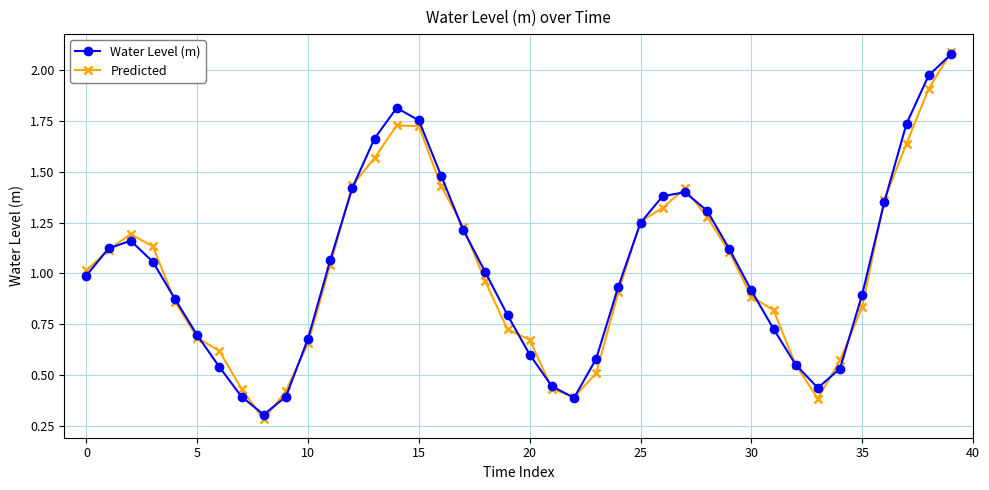

Which series has the widest spread of values?

Predicted